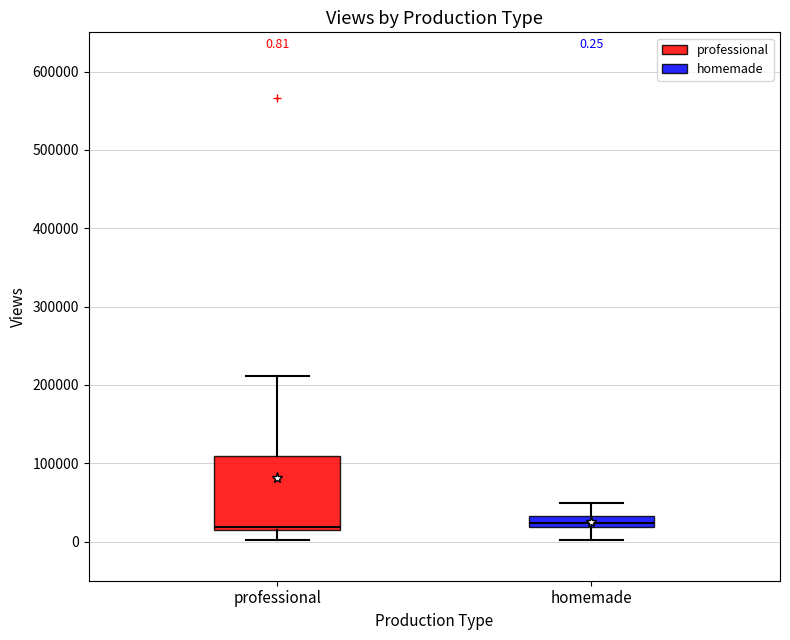

Comparing the boxes themselves (not the whiskers), which one is the tallest?

professional